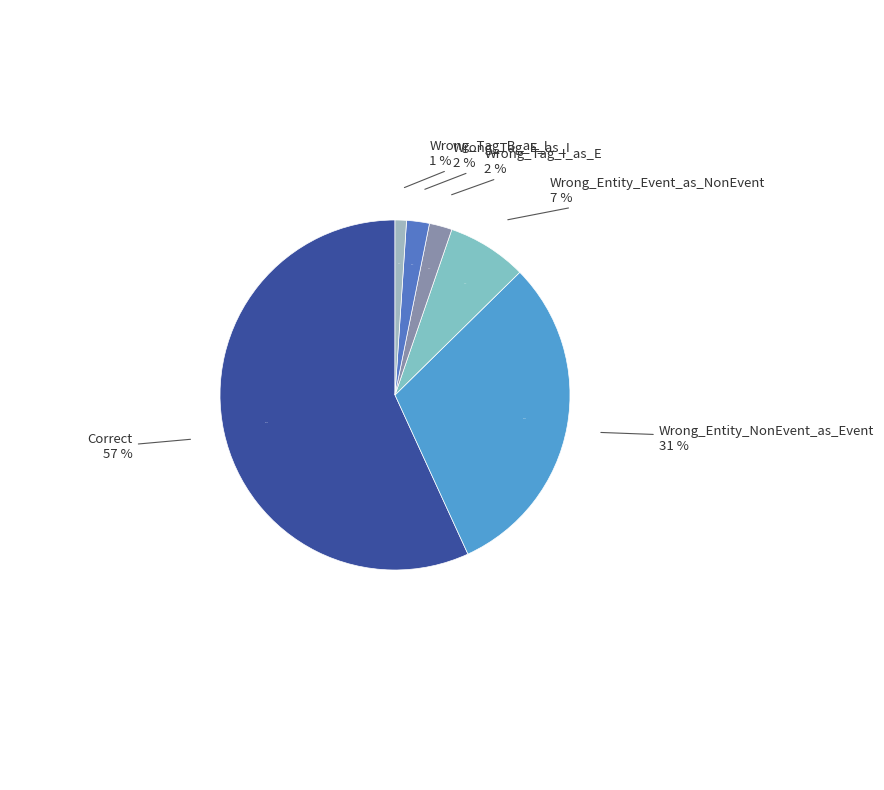

What is the total percentage of Correct and Wrong_Entity_Event_as_NonEvent?

64.2%